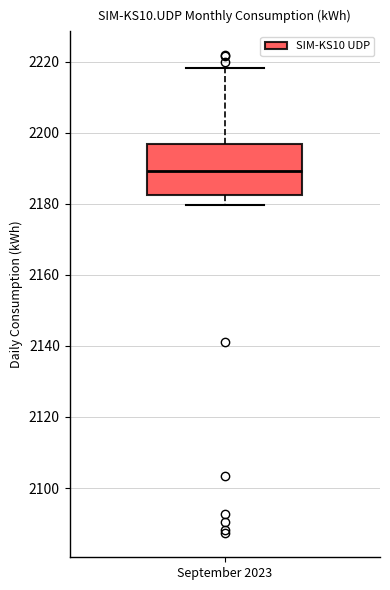

Read this box plot against the y-axis: the position of the median line, the range covered by the box, and the ends of both whiskers. The values are not printed on the chart, so give them approximately, as read against the axis.

median 2190, box 2182 to 2196, whiskers 2180 to 2218